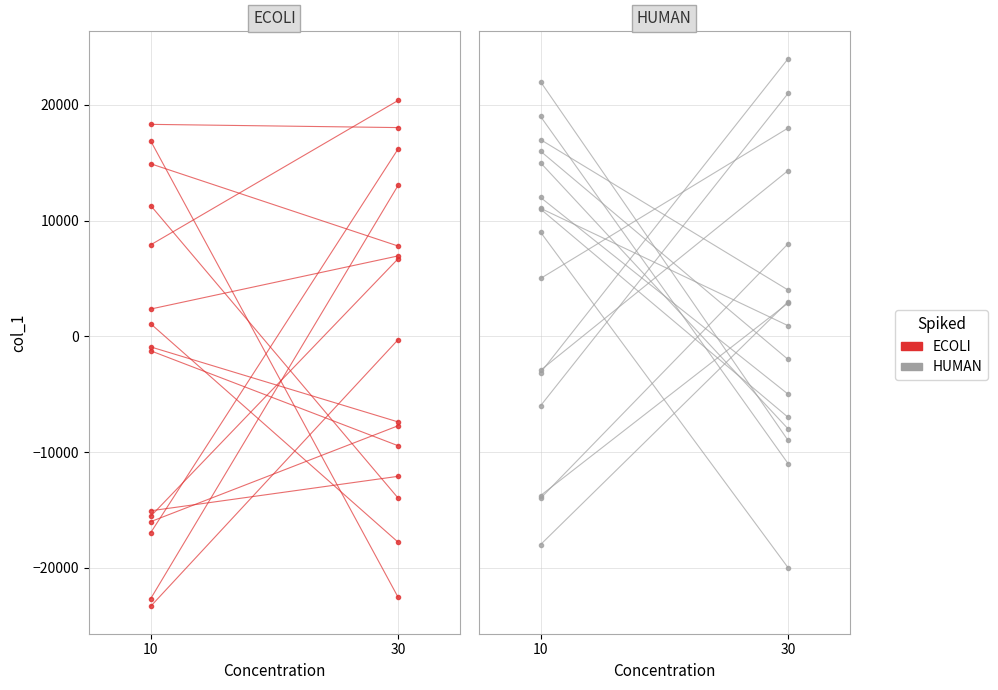

Which series has the largest total across all categories?

HUMAN